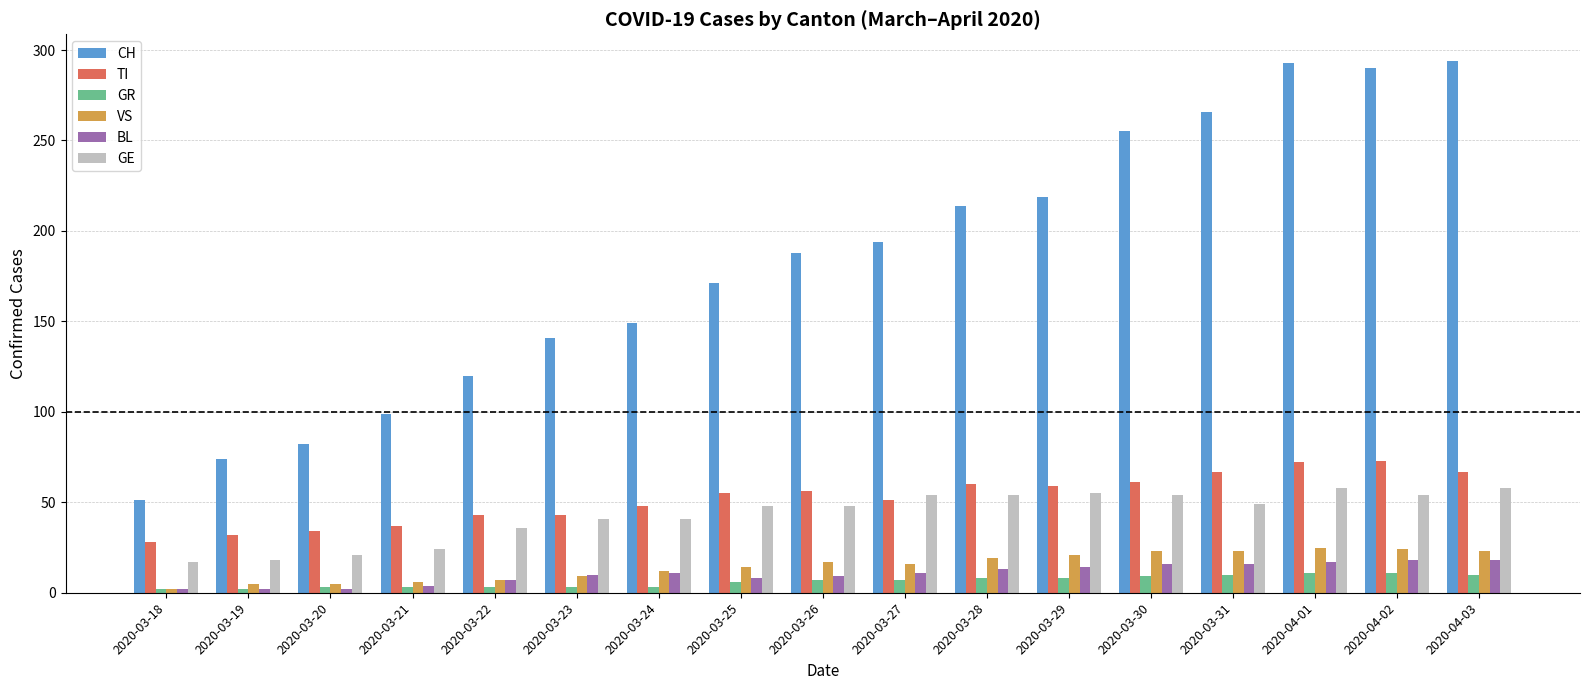

Is the value of GE at 2020-03-27 greater than the value of BL at 2020-03-26?

Yes